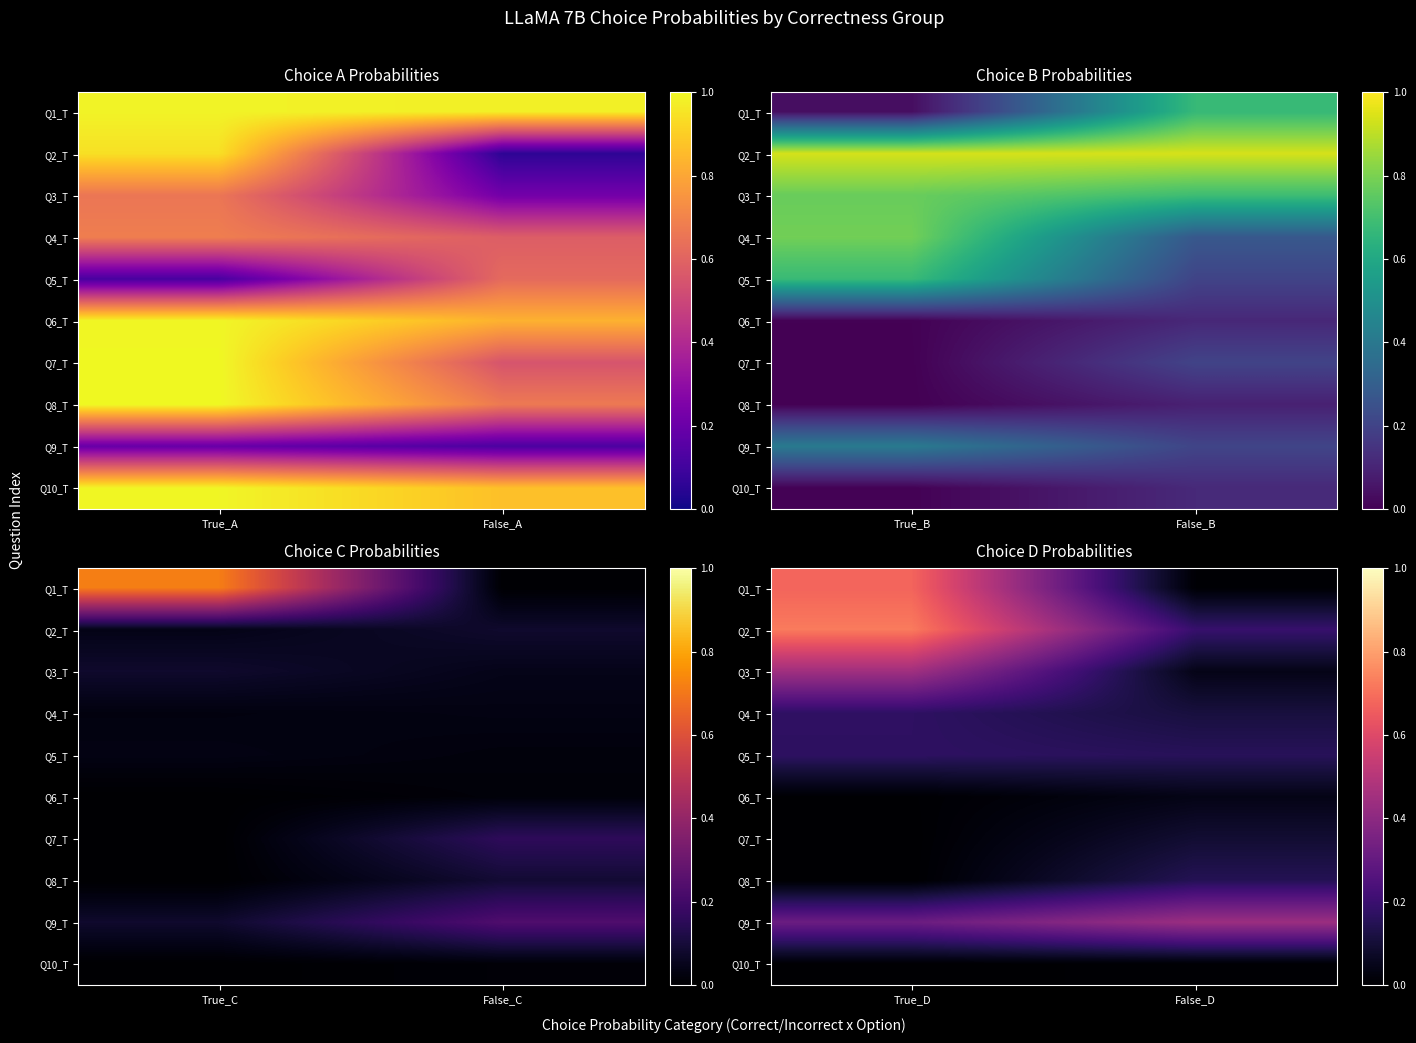

Which has a higher value, True_A or False_A?

True_A